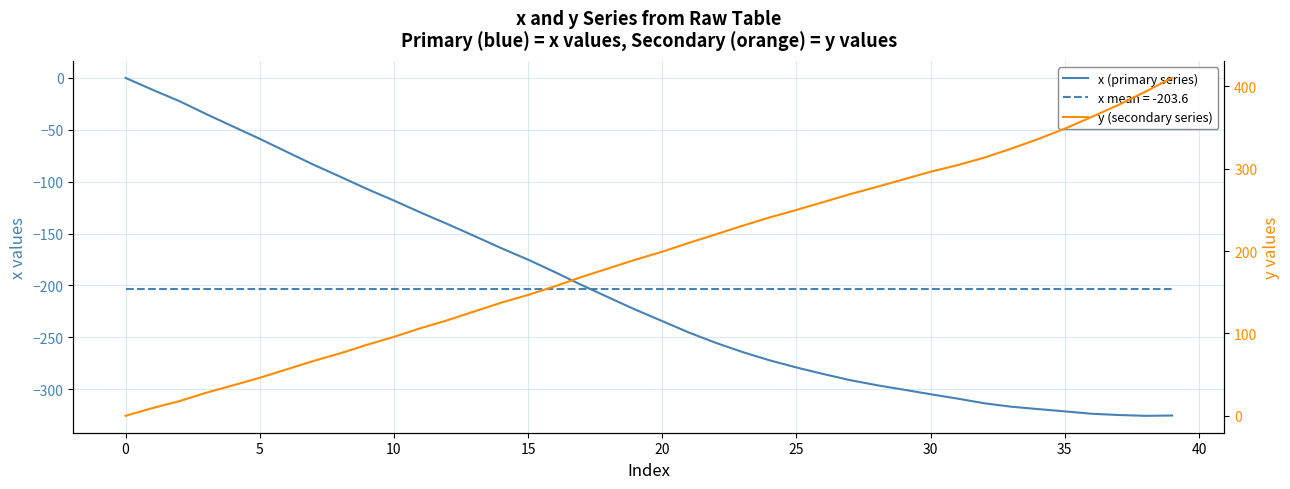

Does the chart have visible grid lines?

Yes